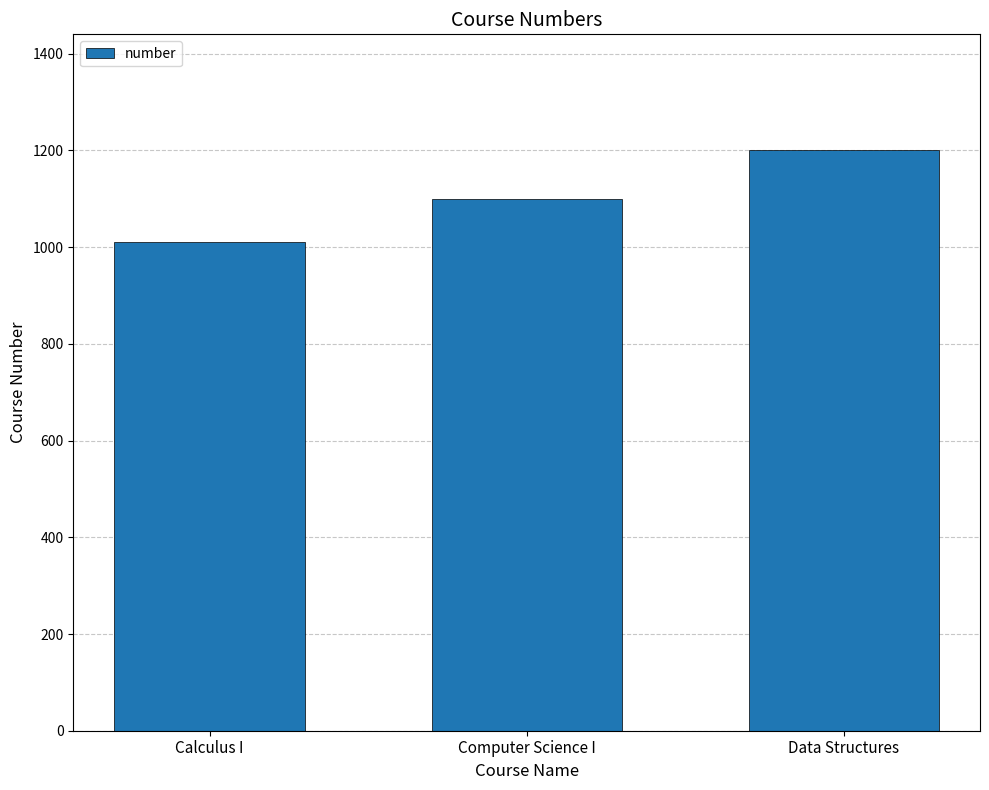

The value at Computer Science I is 1100. True or false?

True